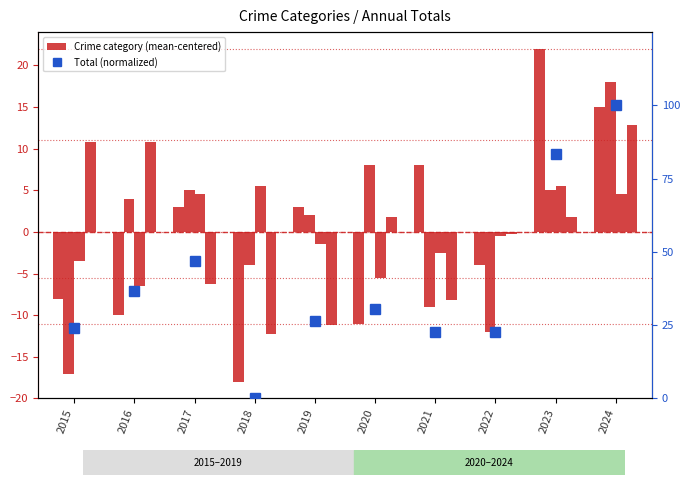

Which series has the largest range (max minus min)?

Total (normalized)